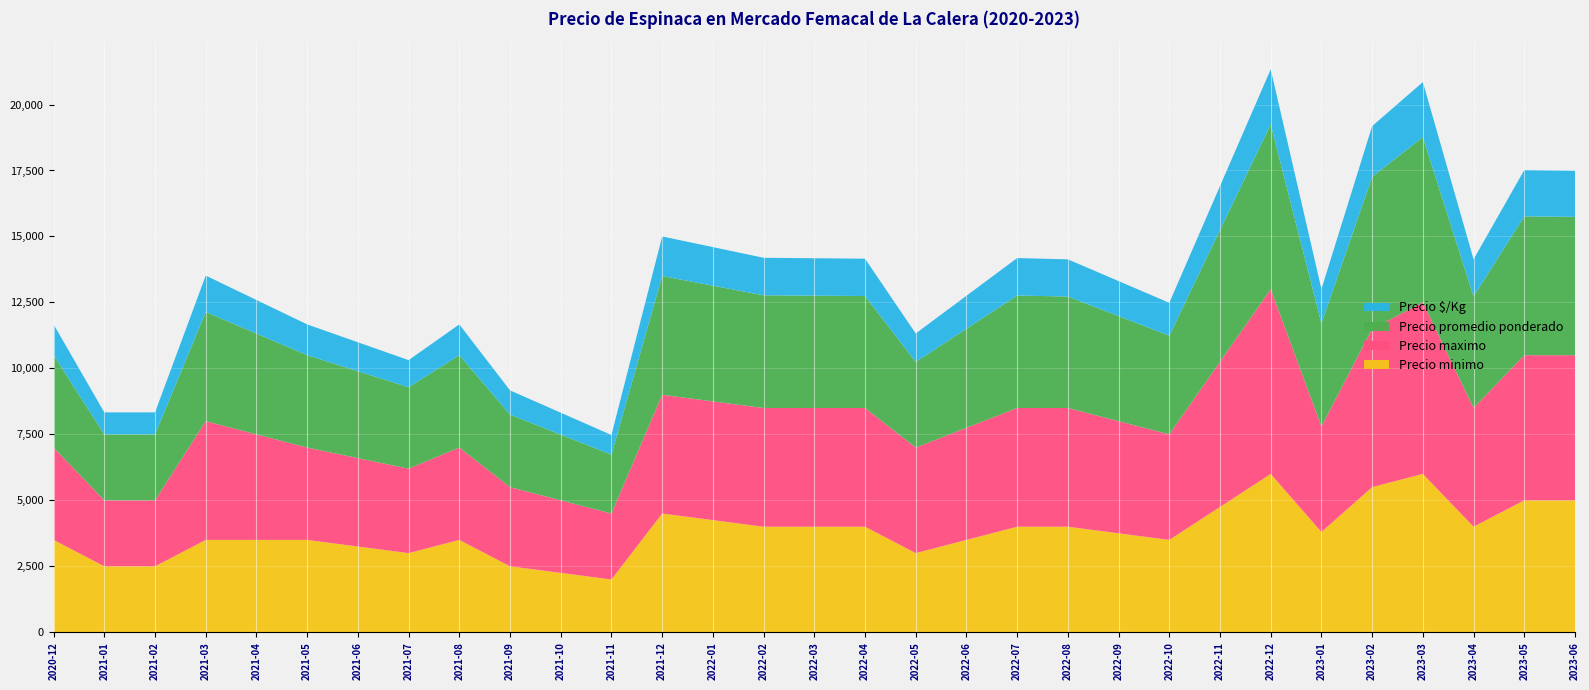

The value of Precio minimo at 2022-08 is 4000.0. True or false?

True